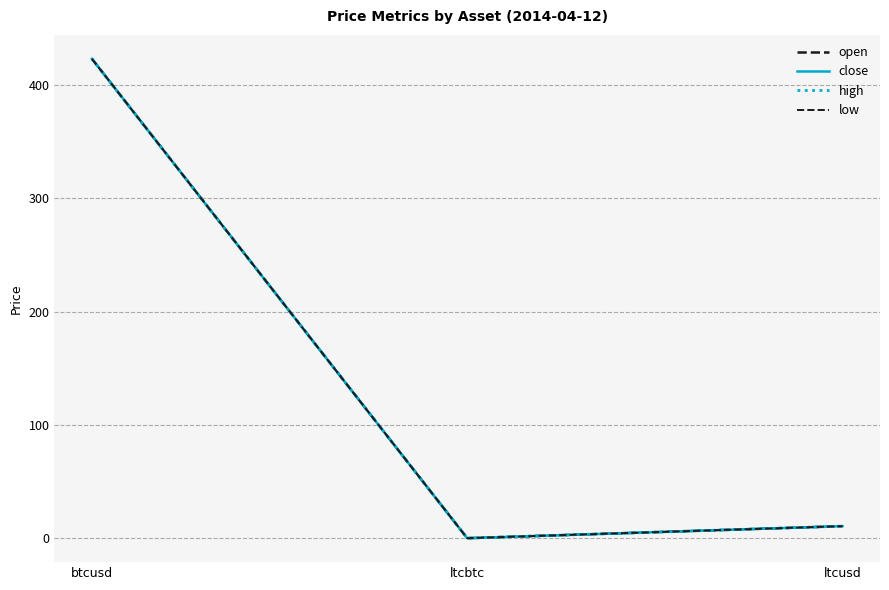

Does the chart have visible grid lines?

Yes